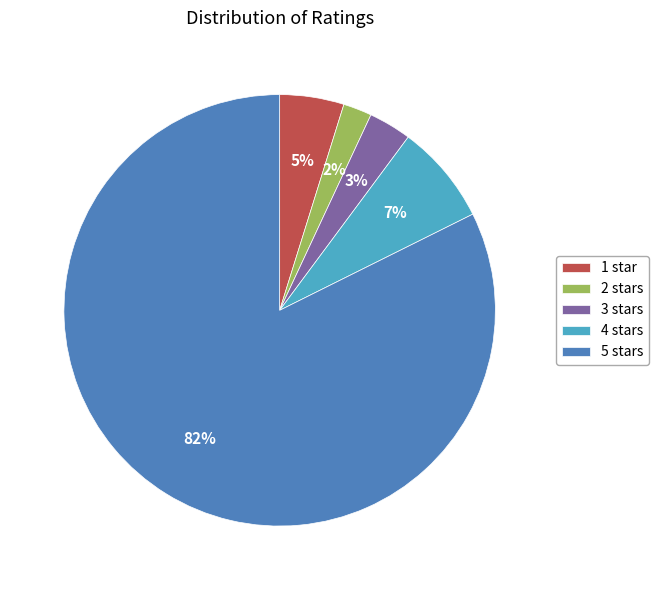

Is it true that 4 stars is 2% of the pie?

False